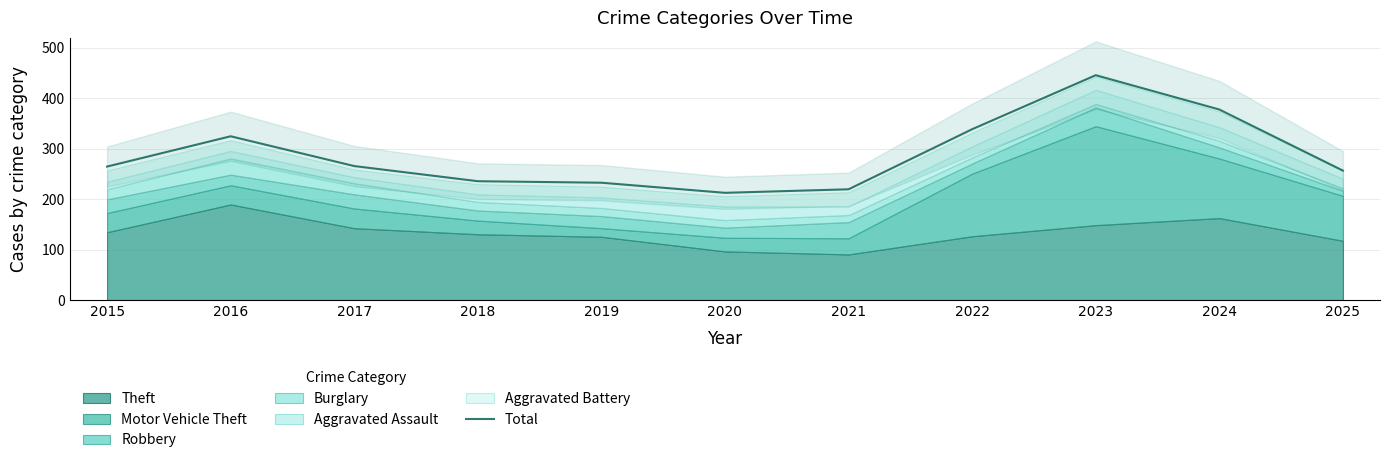

What is the smallest value displayed?

213